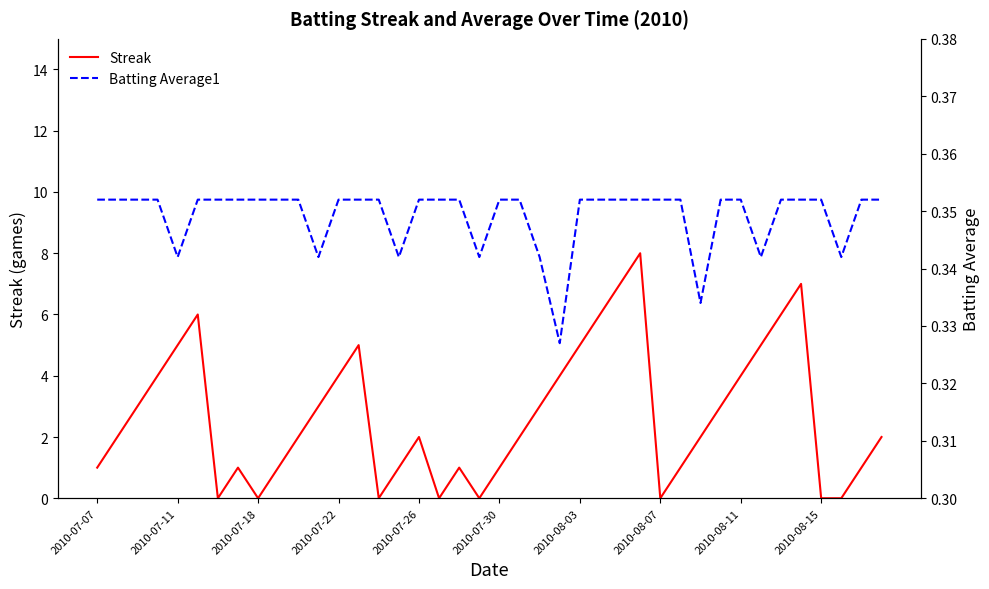

True or false: Batting Average1 and Streak intersect in this chart.

True